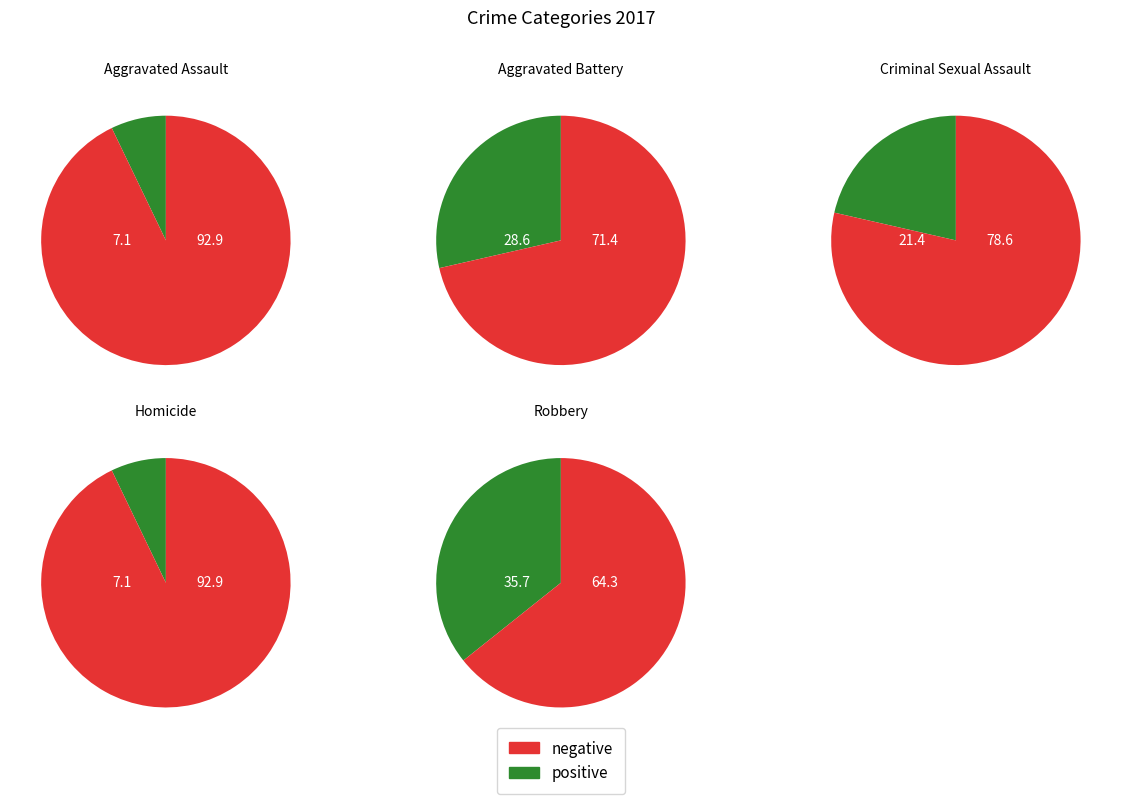

Approximately how many times larger is the value at Homicide compared to Aggravated Battery?

0.2